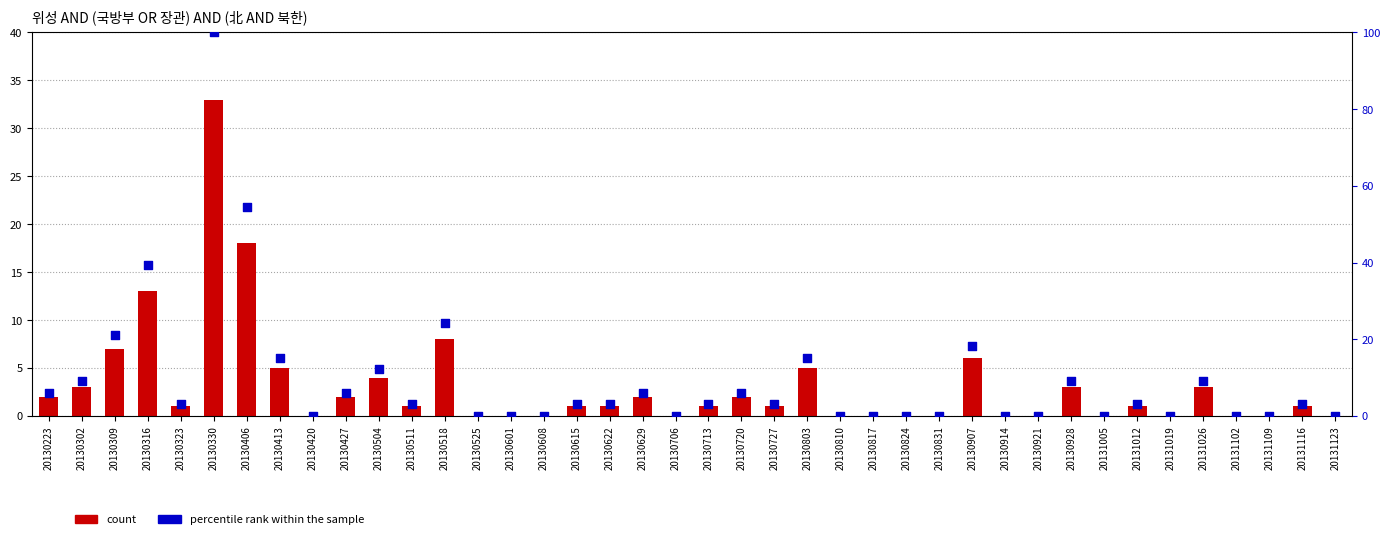

Which series has the widest spread of Y values?

percentile rank within the sample